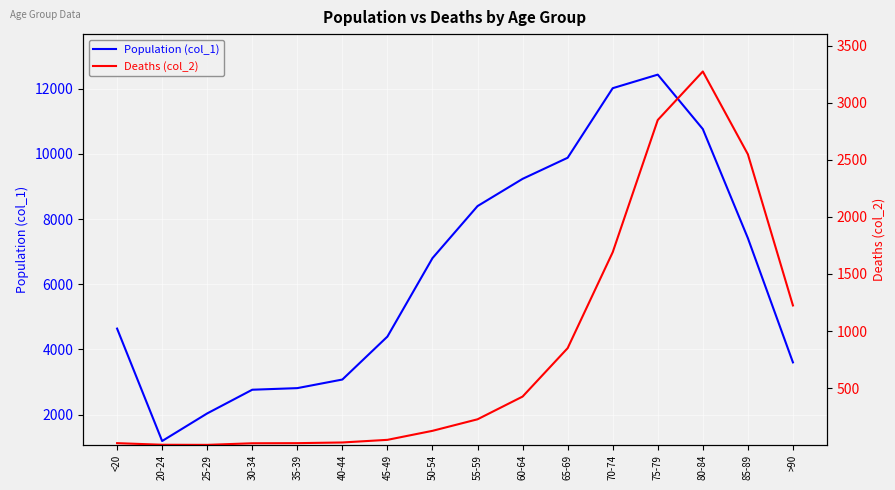

What is the average value of the Deaths (col_2) series?

834